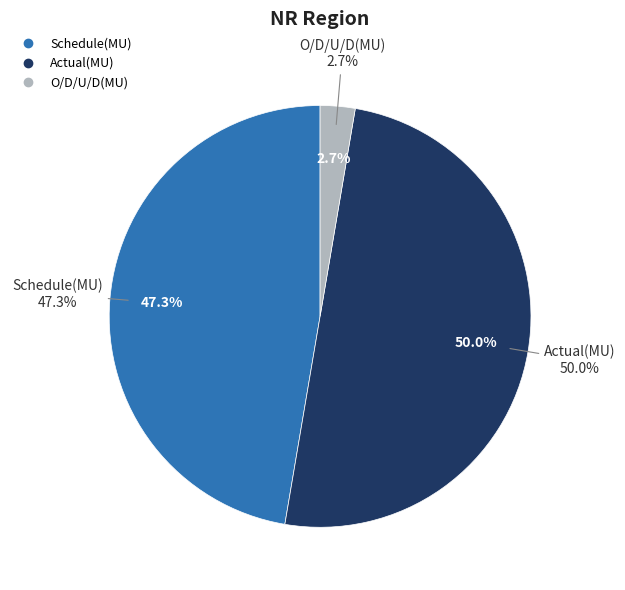

Is there a majority slice in this chart?

No